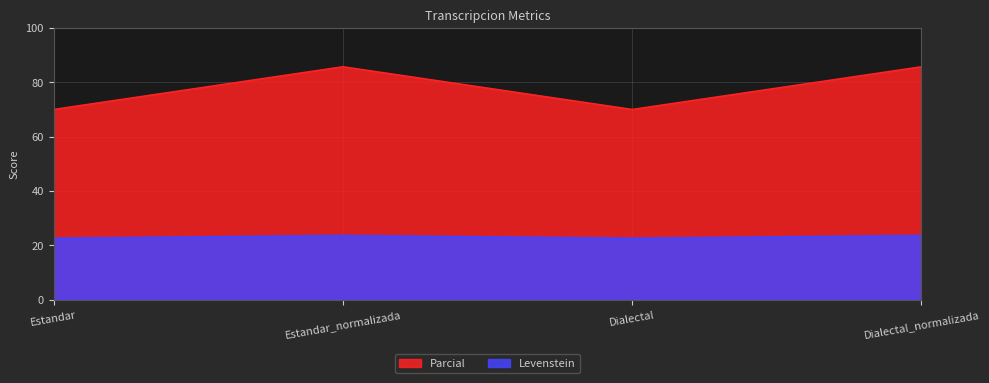

Reading left to right, list all the values displayed in this chart.

Levenstein: 22.5	23.5	22.5	23.5
Parcial: 70.0	85.7	70.0	85.7